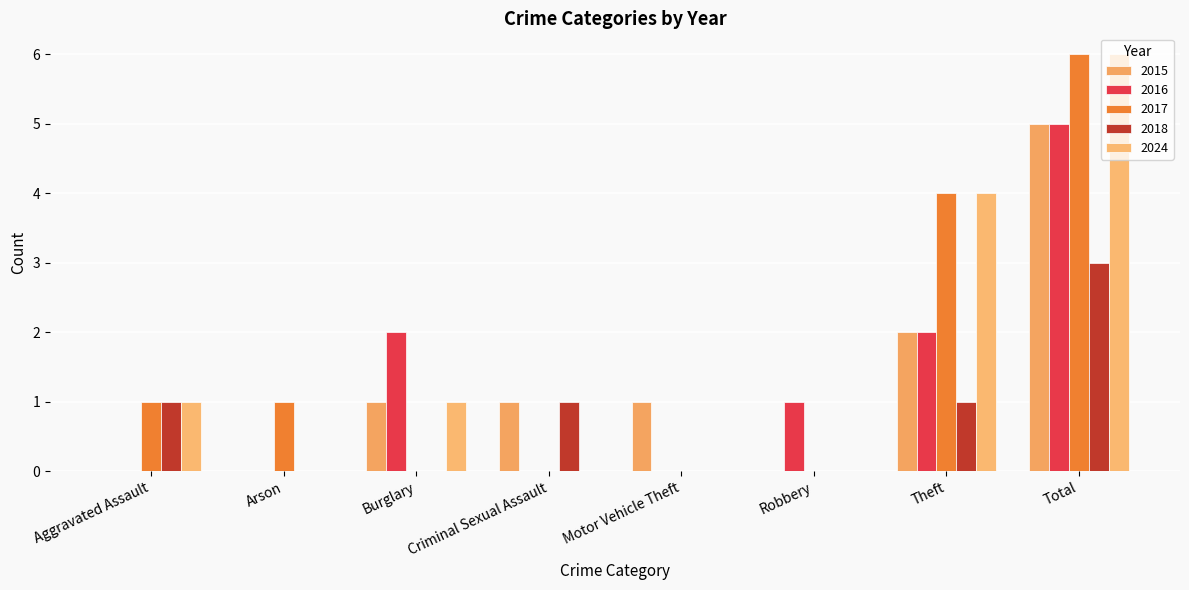

At Burglary, list the series in order from smallest to largest.

2017, 2018, 2015, 2024, 2016